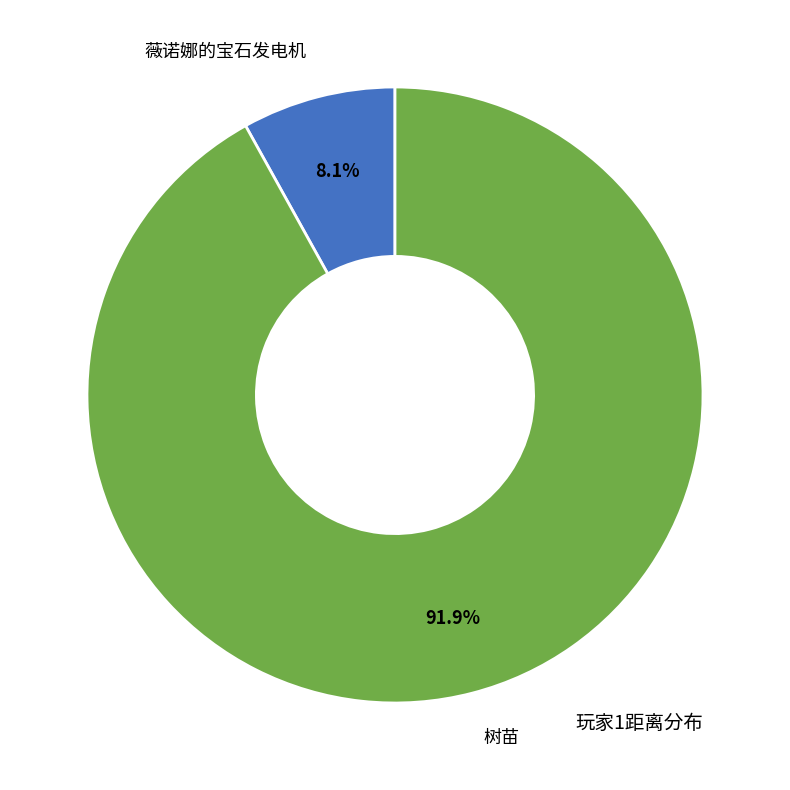

Count the number of slices in the pie.

2